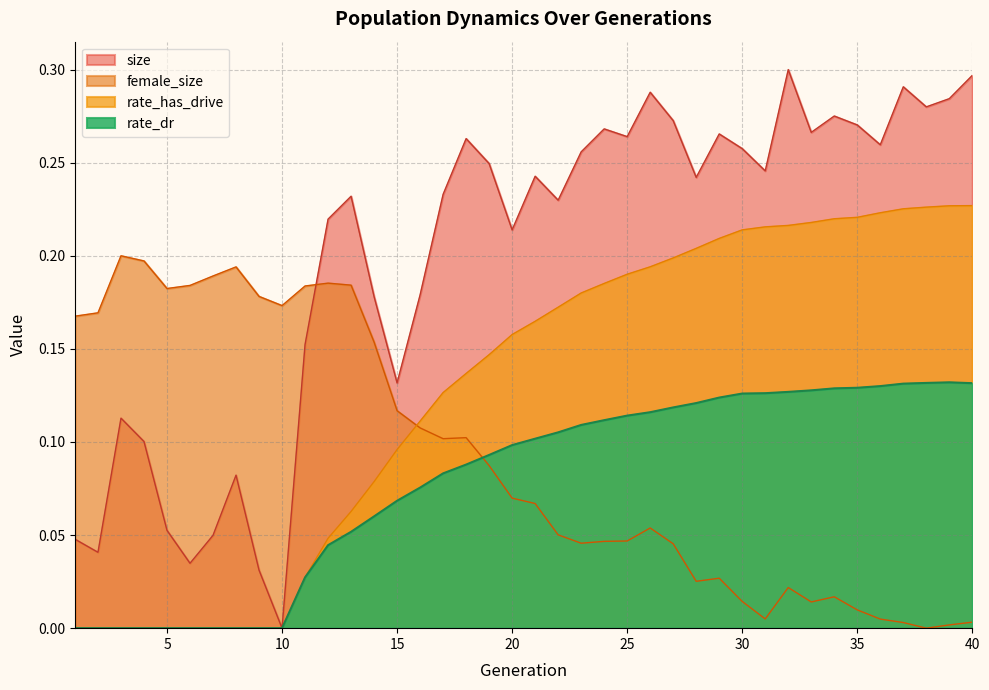

The female_size series shows 0.1 at 26. True or false?

True